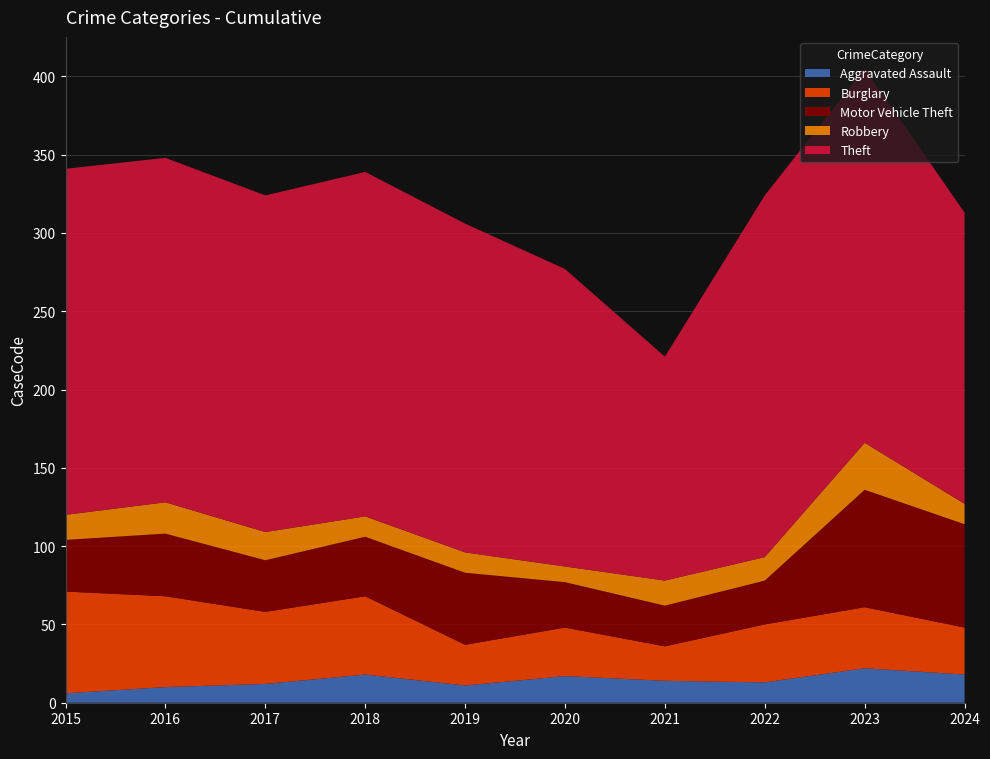

Reading left to right, list all the values displayed in this chart.

Aggravated Assault: 2015=6	2016=10	2017=12	2018=18	2019=11	2020=17	2021=14	2022=13	2023=22	2024=18
Burglary: 2015=65	2016=58	2017=46	2018=50	2019=26	2020=31	2021=22	2022=37	2023=39	2024=30
Motor Vehicle Theft: 2015=33	2016=40	2017=33	2018=38	2019=46	2020=29	2021=26	2022=28	2023=75	2024=66
Robbery: 2015=16	2016=20	2017=18	2018=13	2019=13	2020=10	2021=16	2022=15	2023=30	2024=13
Theft: 2015=221	2016=220	2017=215	2018=220	2019=210	2020=190	2021=143	2022=231	2023=239	2024=186